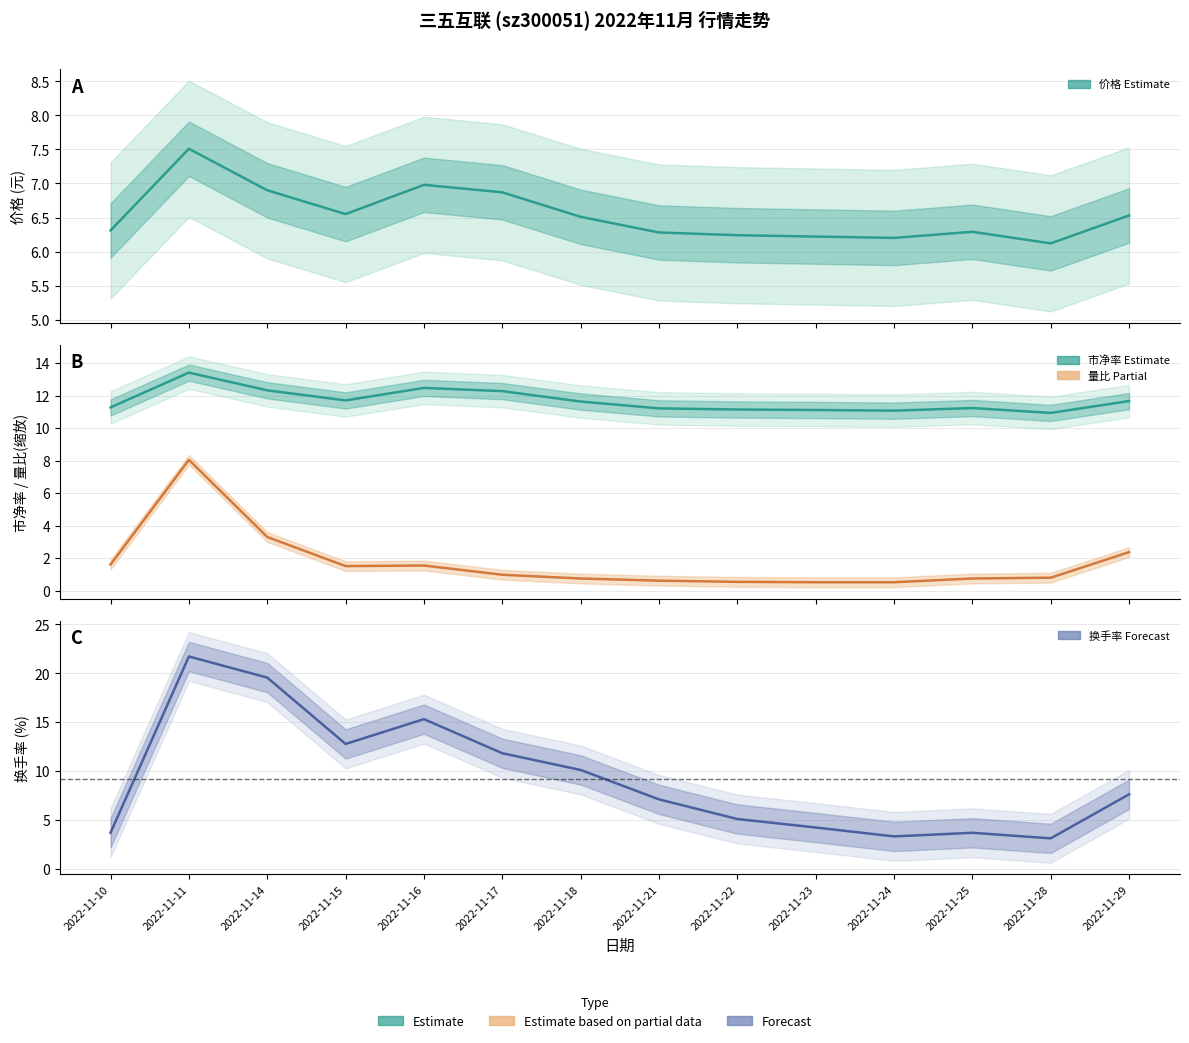

What is the sum of the 量比 (Estimate based on partial data) values at 2022-11-18 and 2022-11-10?

2.4